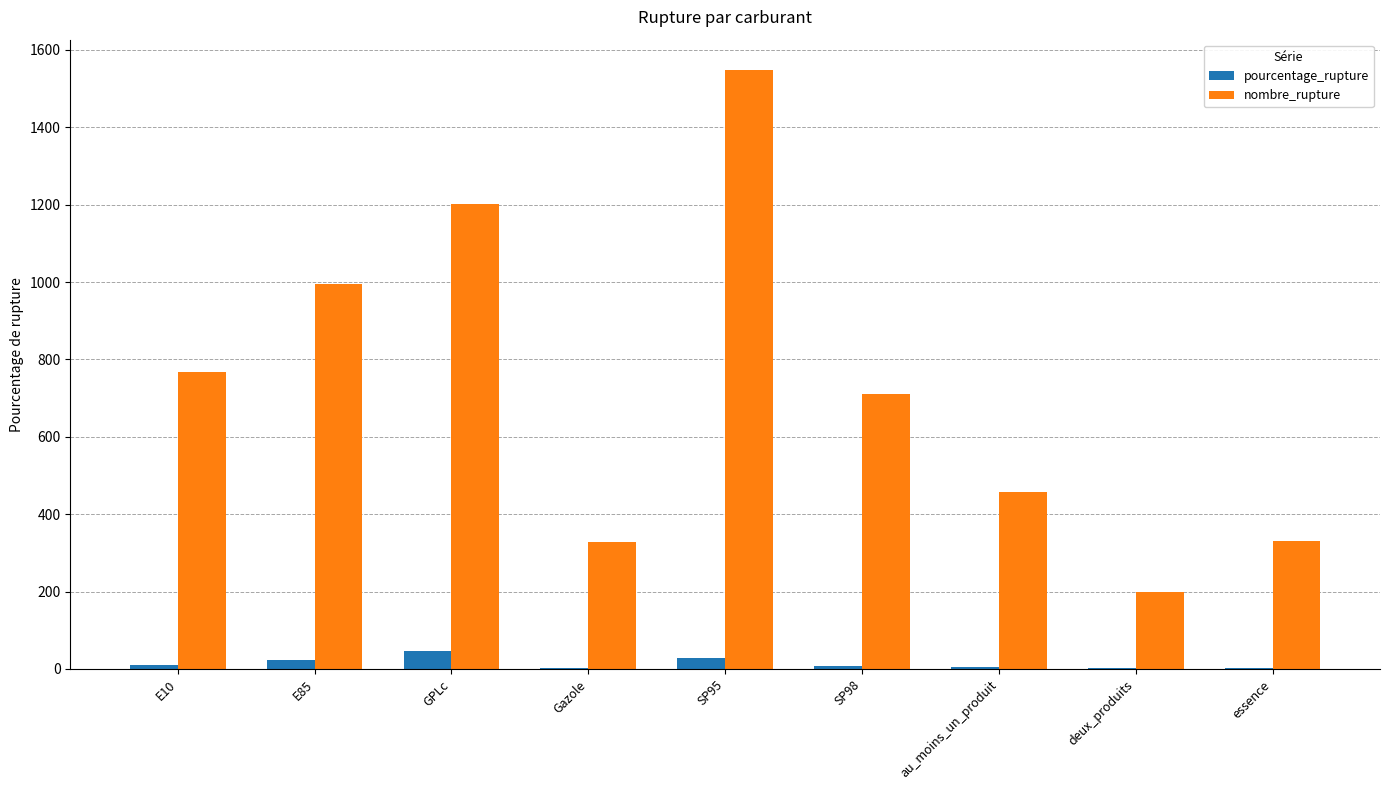

Between E10 and Gazole, which series saw the biggest shift?

nombre_rupture